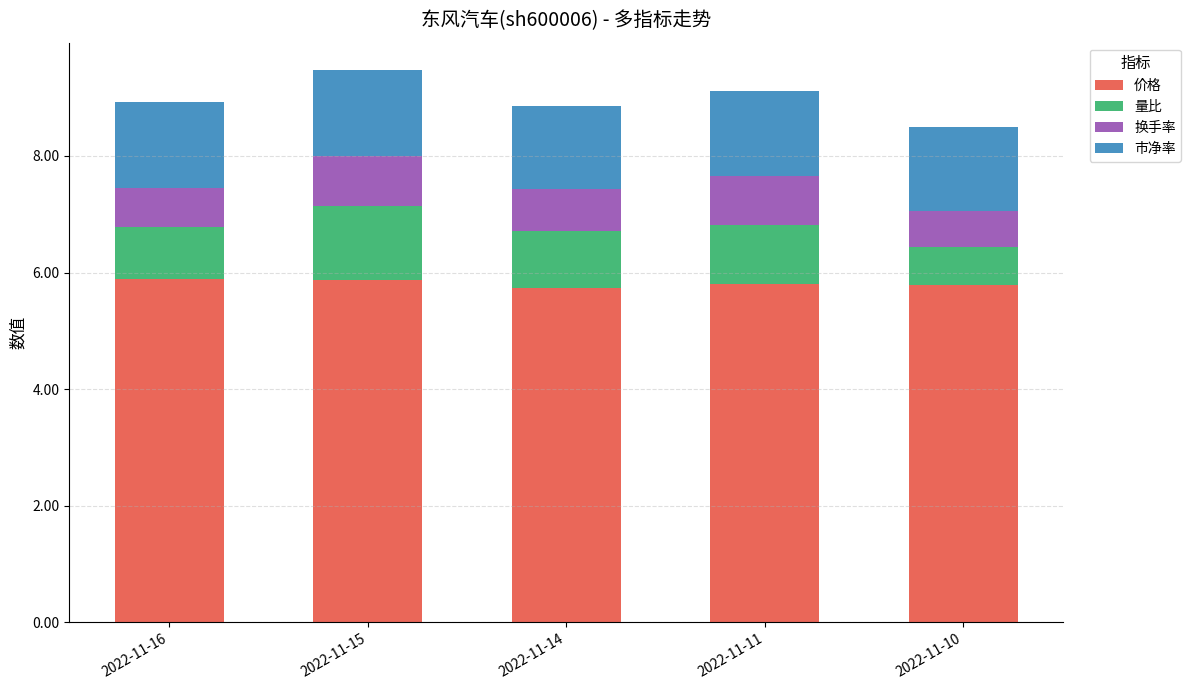

Is it true that 价格 equals 5.9 at 2022-11-15?

True